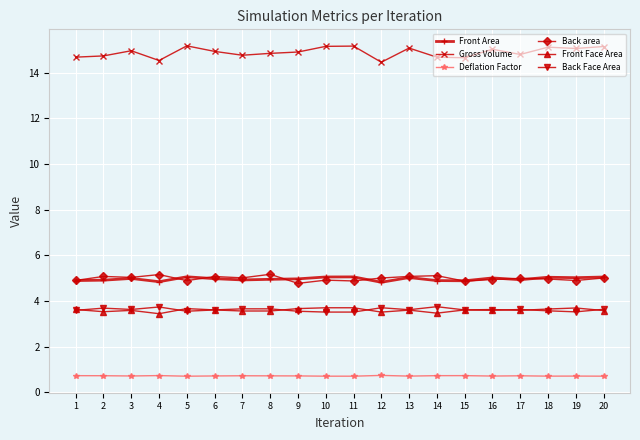

Which series has the widest spread of values?

Gross Volume